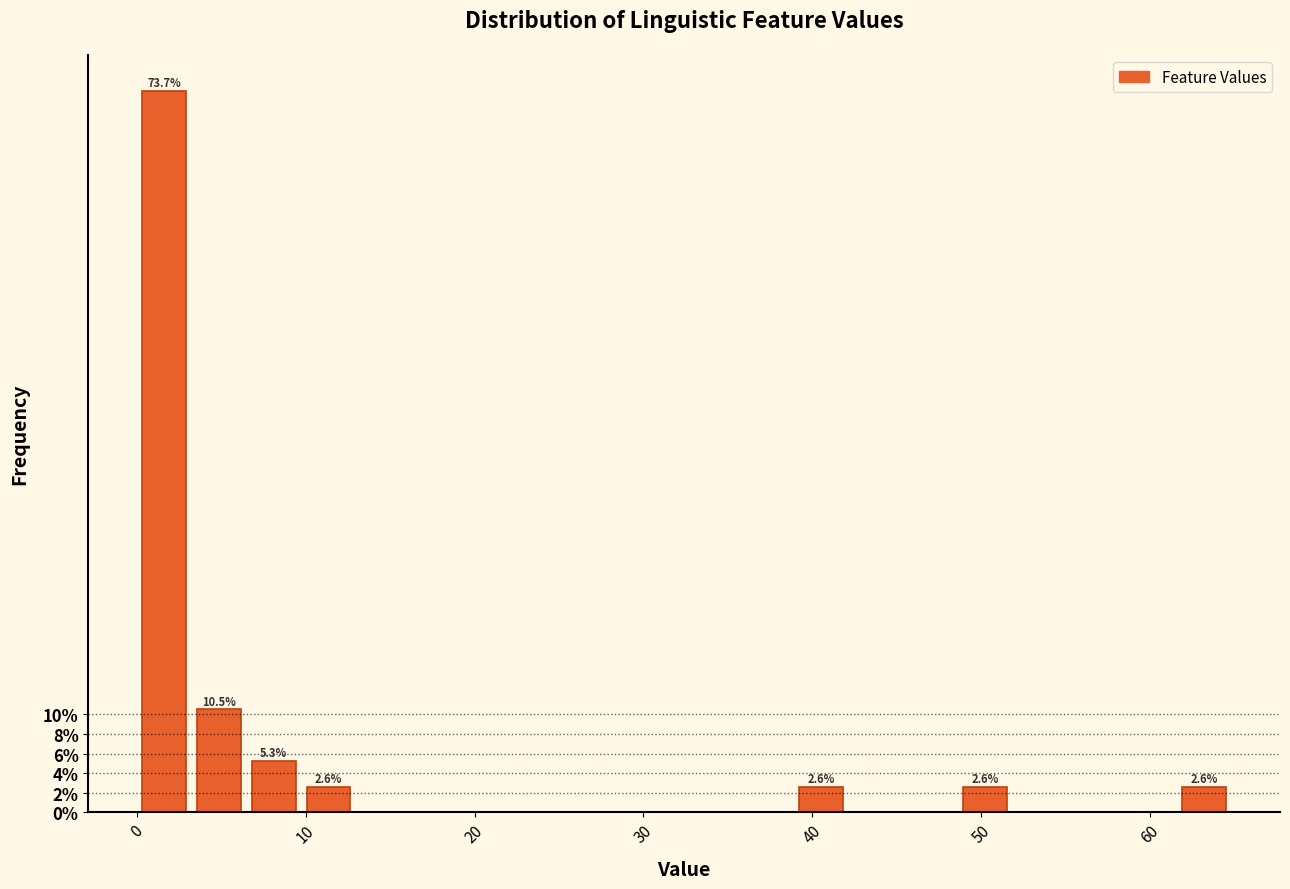

Around what value on the x-axis is the tallest bar? Give the approximate position of its centre, as read against the axis.

2